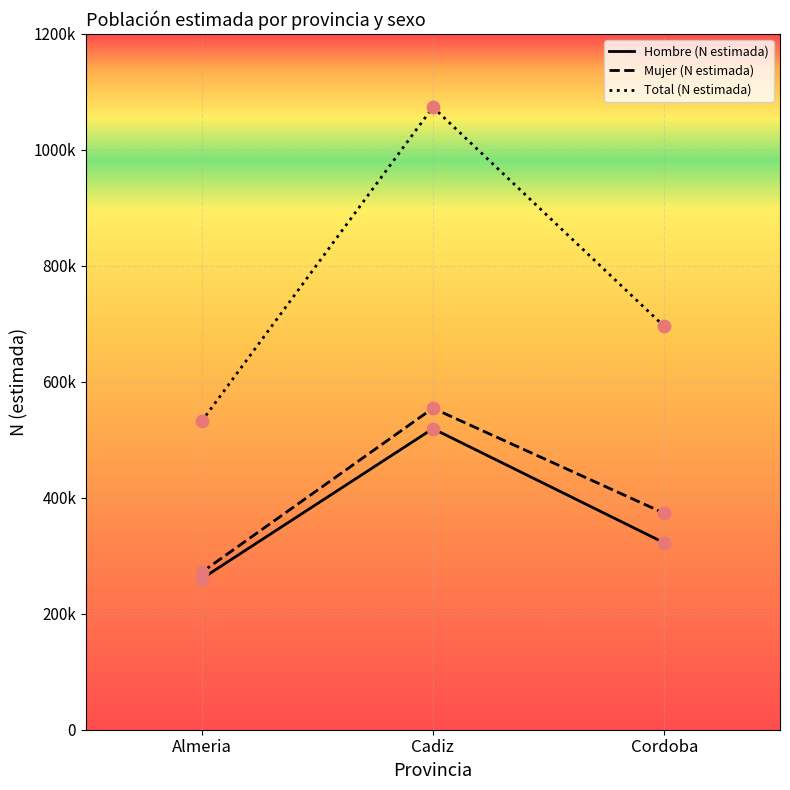

Which series has the largest total across all categories?

Total (N estimada)